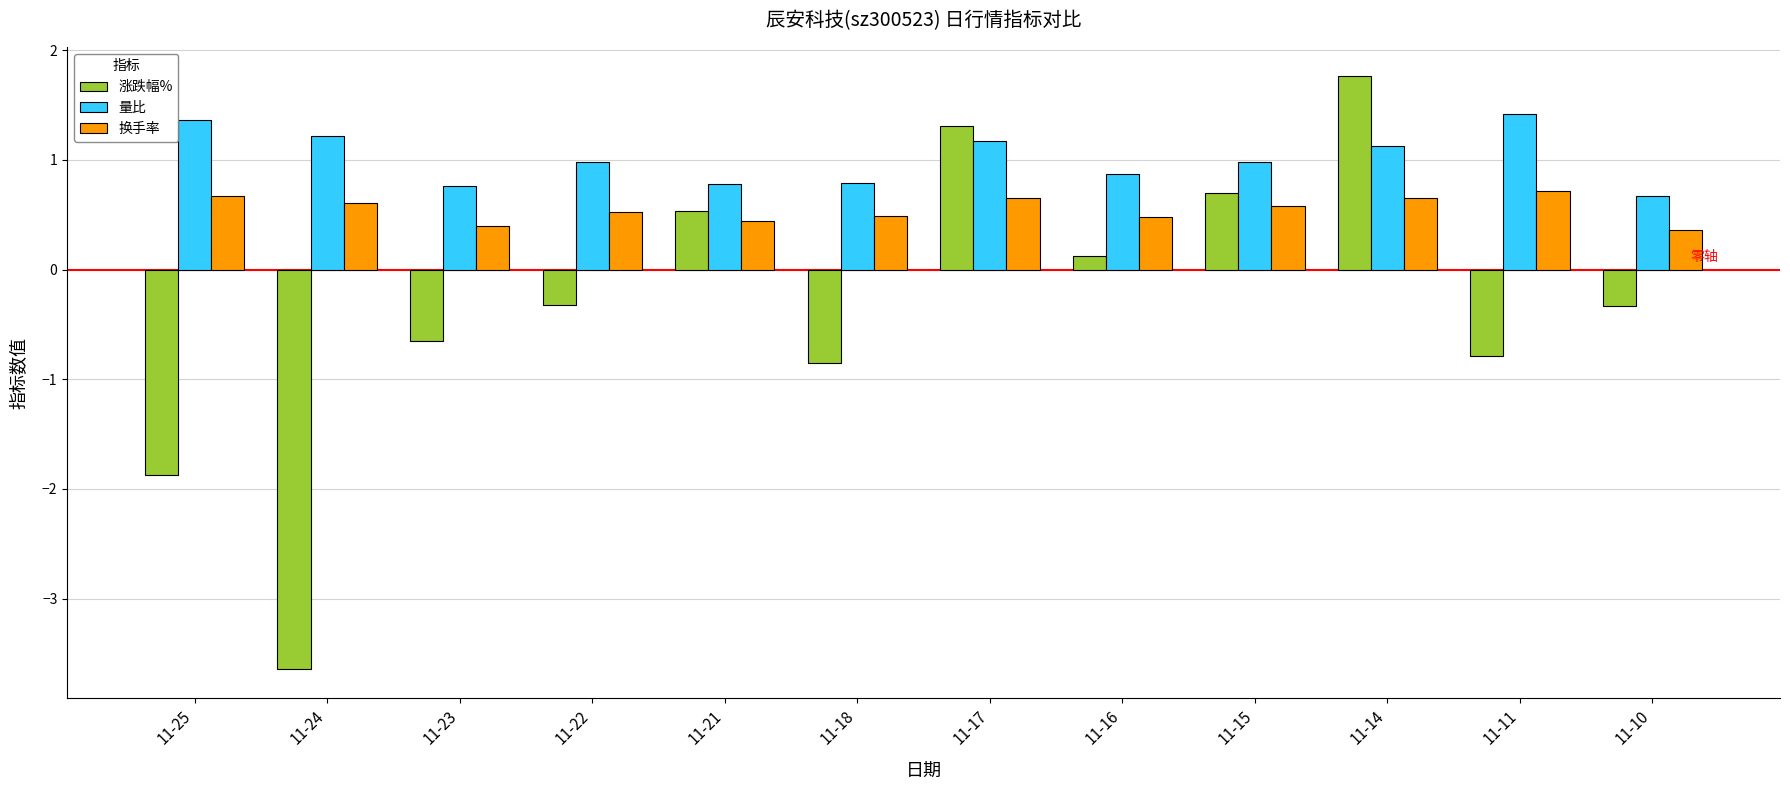

How many bars are there in total?

36